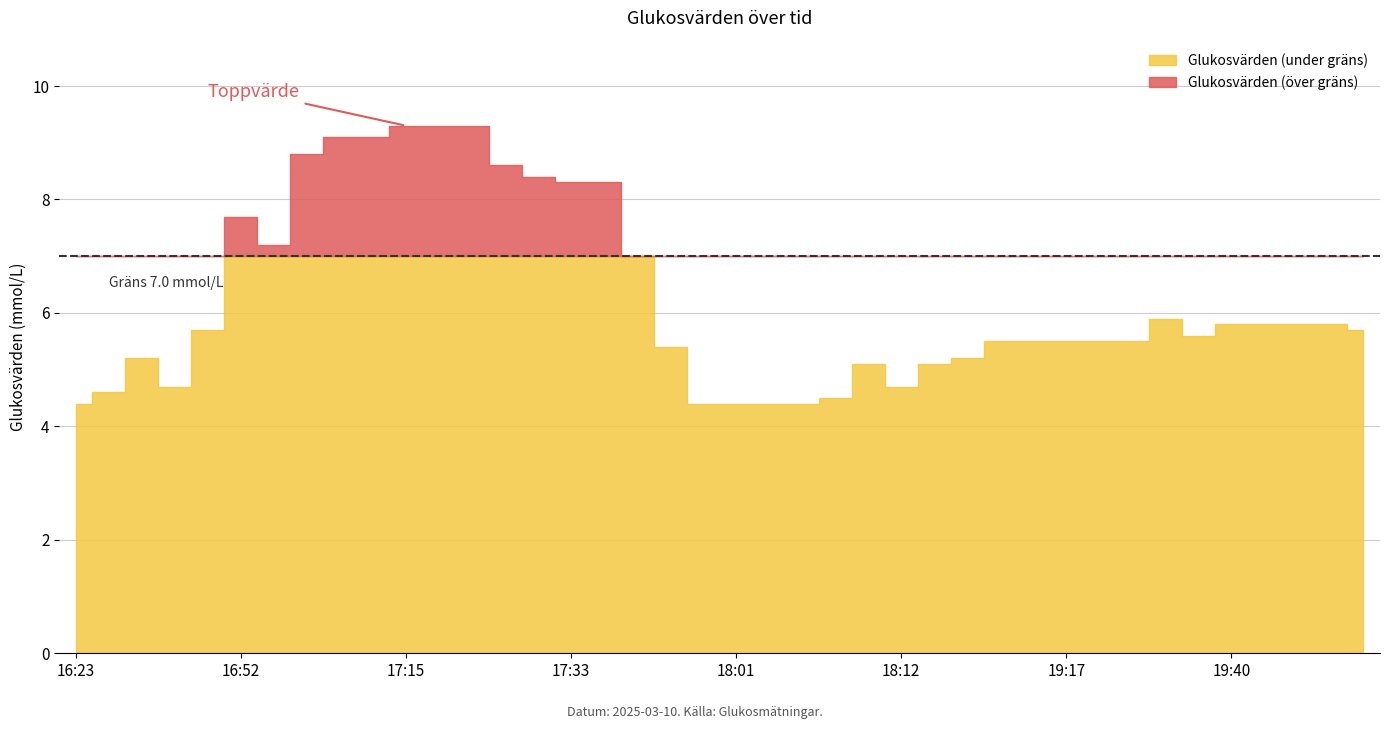

What is the value of the 30th point from the left?

5.5